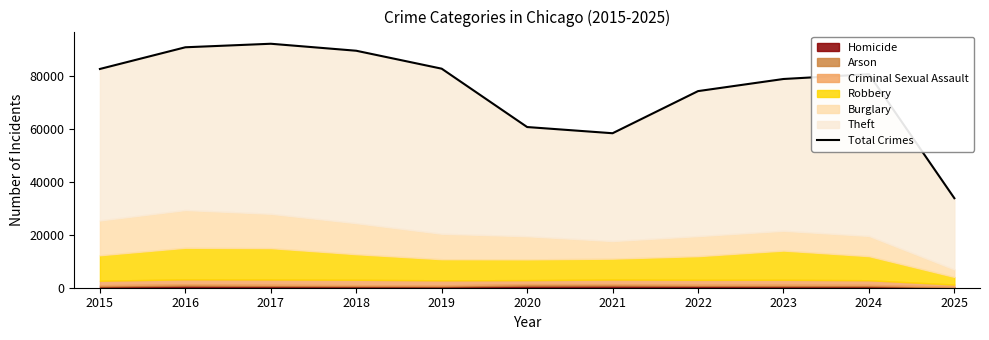

True or false: the data shows 80846 at 2024.

True